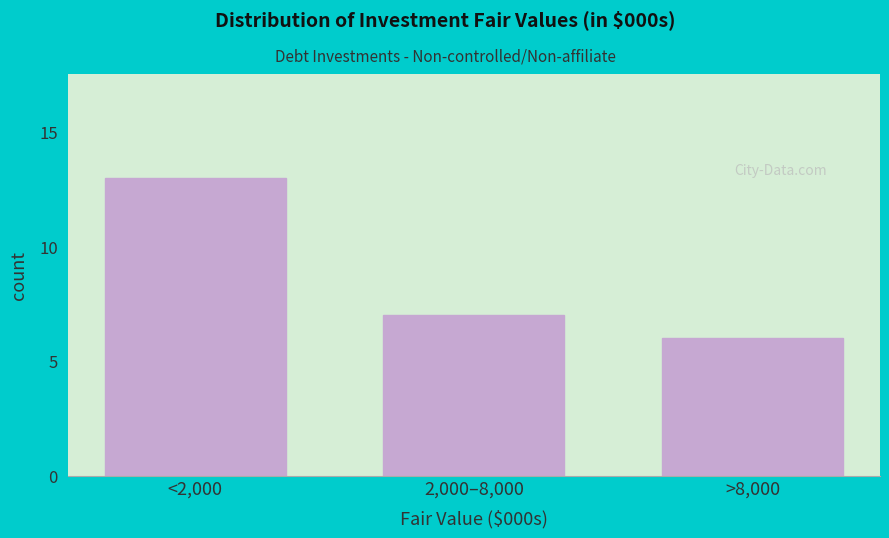

Reading left to right, list all the values displayed in this chart.

<2,000=13	2,000–8,000=7	>8,000=6